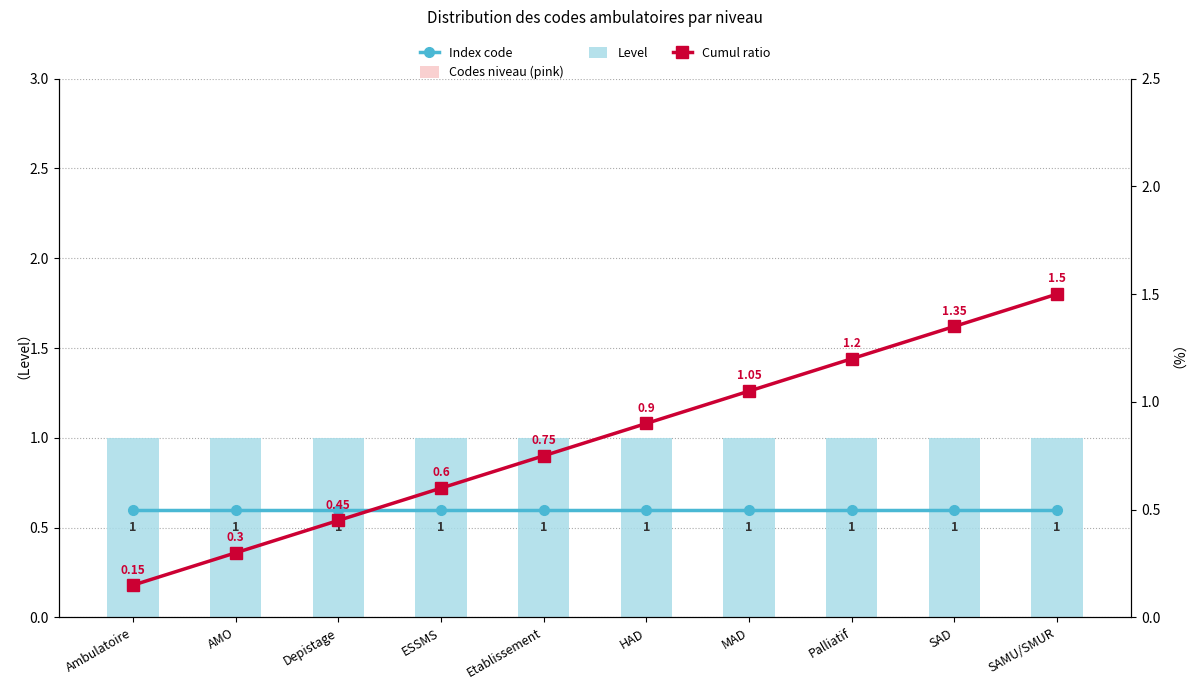

How many groups of bars are there?

10